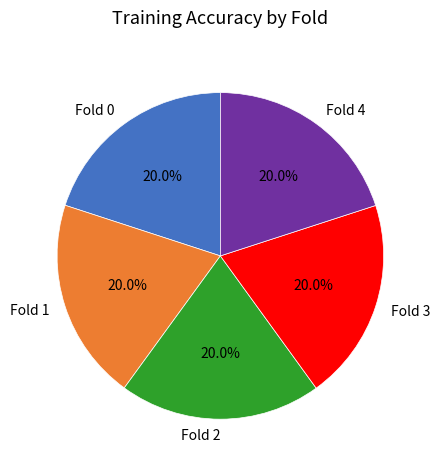

Combined, do Fold 1 and Fold 2 account for over 50%?

No